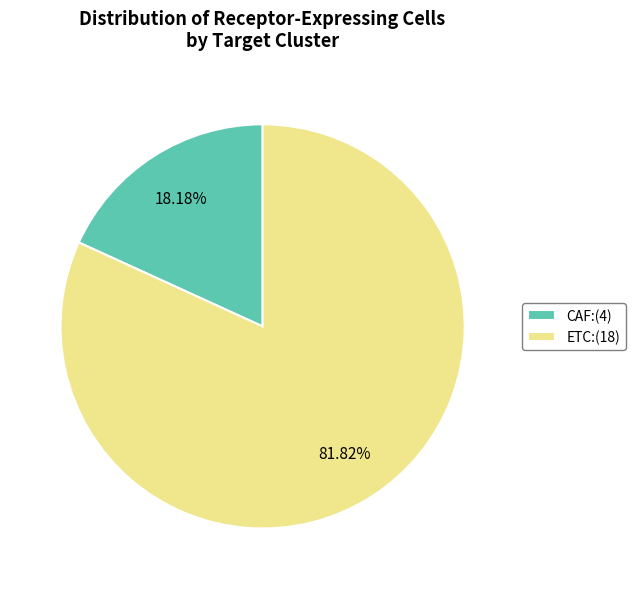

Is it true that ETC is 88% of the pie?

False